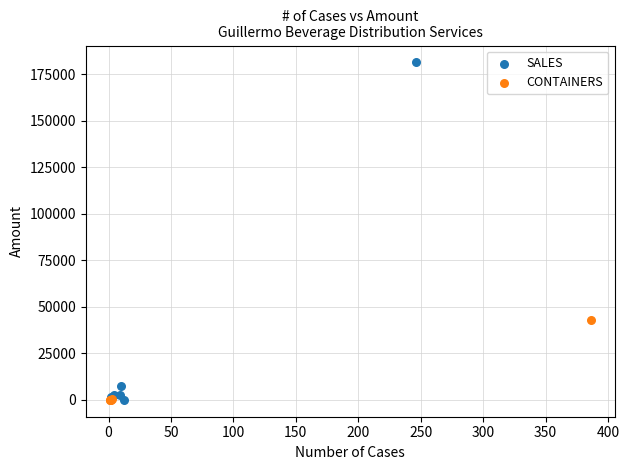

Which series reaches the maximum Y coordinate?

SALES